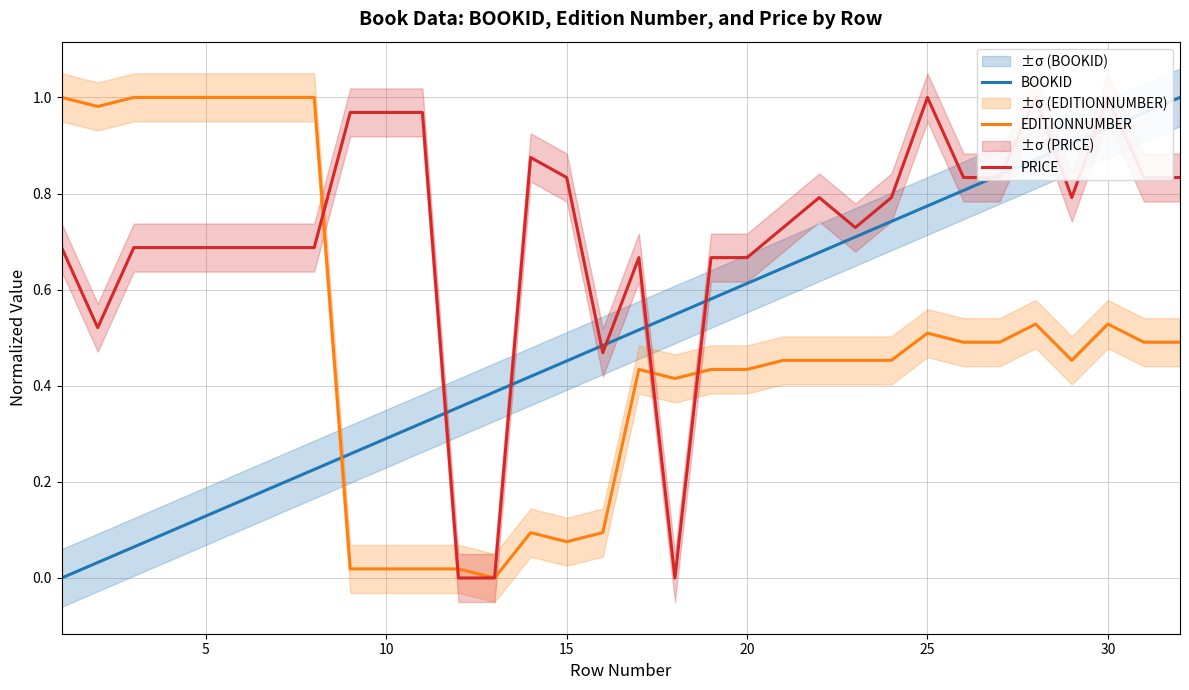

True or false: BOOKID and EDITIONNUMBER cross at least once.

True